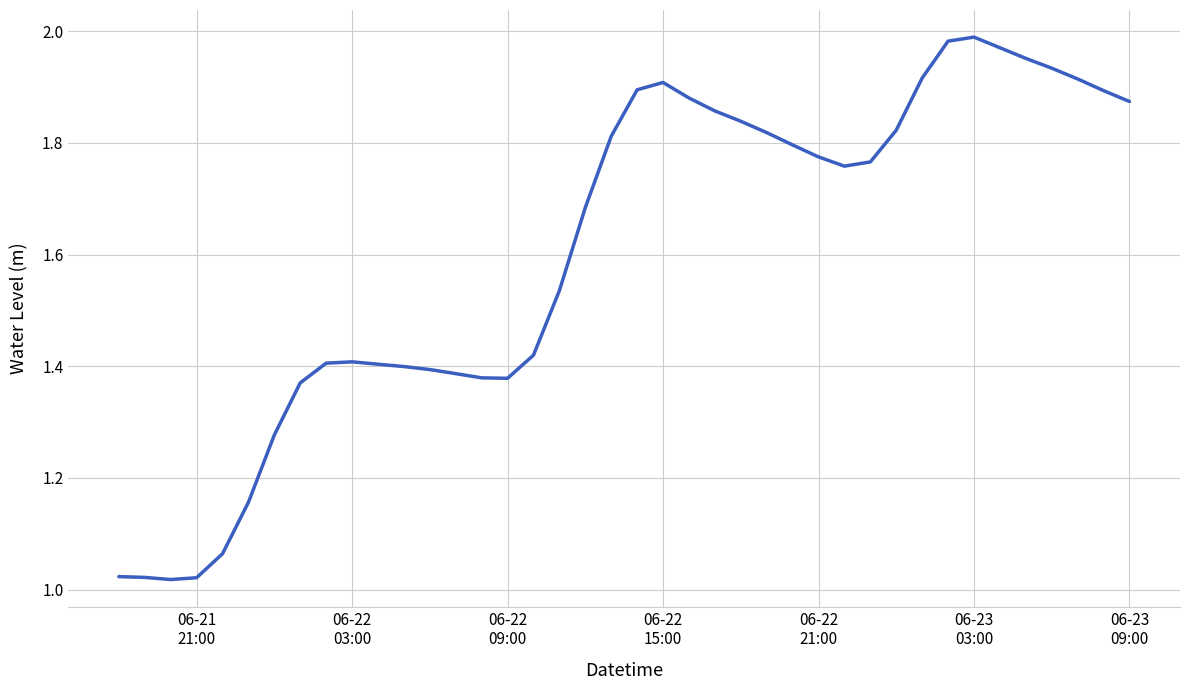

Reading right to left, list all the values displayed in this chart.

1.9	1.9	1.9	1.9	2.0	2.0	2.0	2.0	1.9	1.8	1.8	1.8	1.8	1.8	1.8	1.8	1.9	1.9	1.9	1.9	1.8	1.7	1.5	1.4	1.4	1.4	1.4	1.4	1.4	1.4	1.4	1.4	1.4	1.3	1.2	1.1	1.0	1.0	1.0	1.0